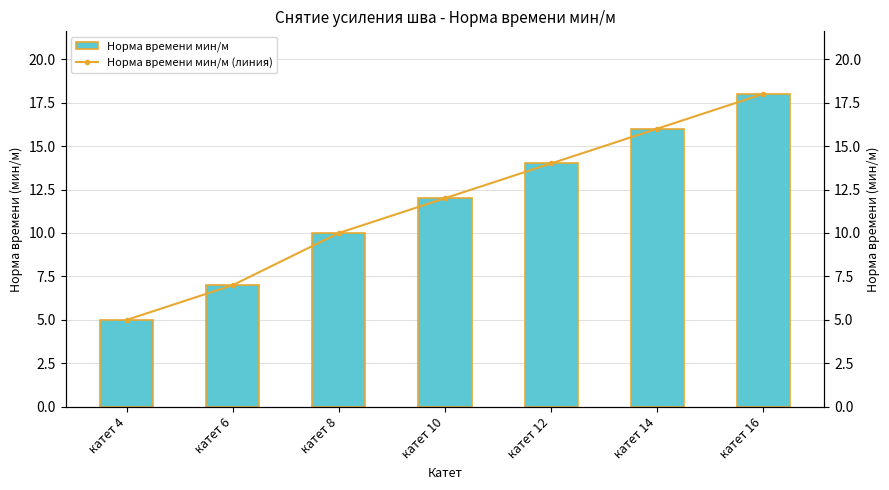

How many distinct data groups are displayed?

2